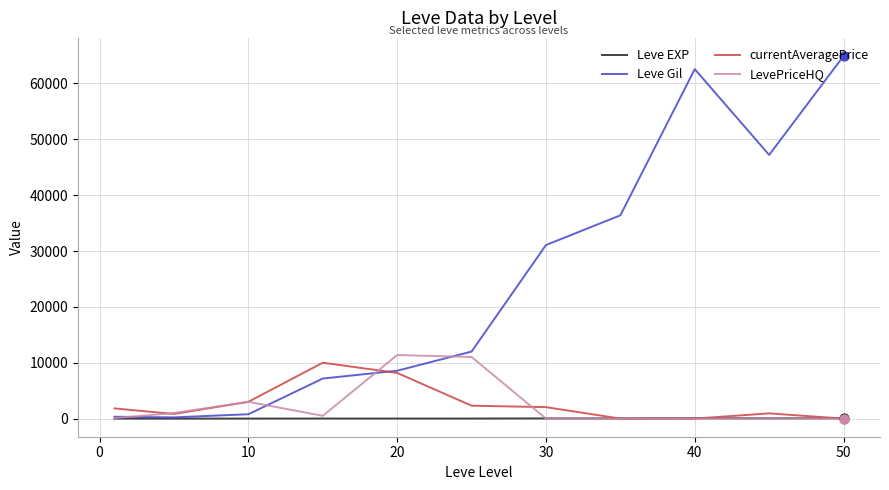

At how many categories does at least one series exceed 50776?

2